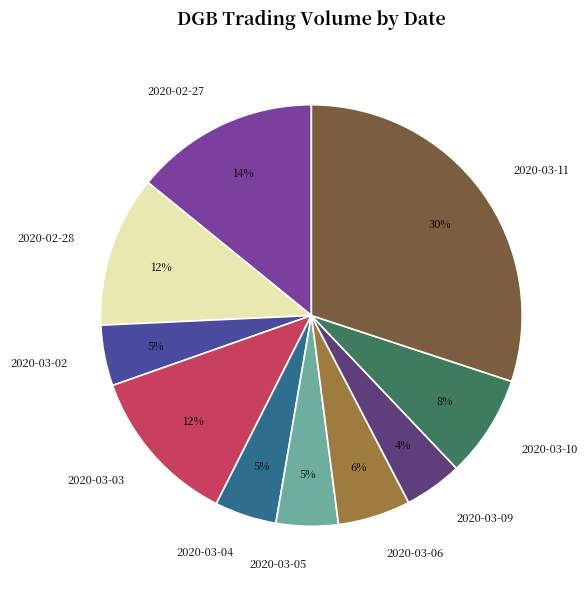

Count the number of slices in the pie.

10